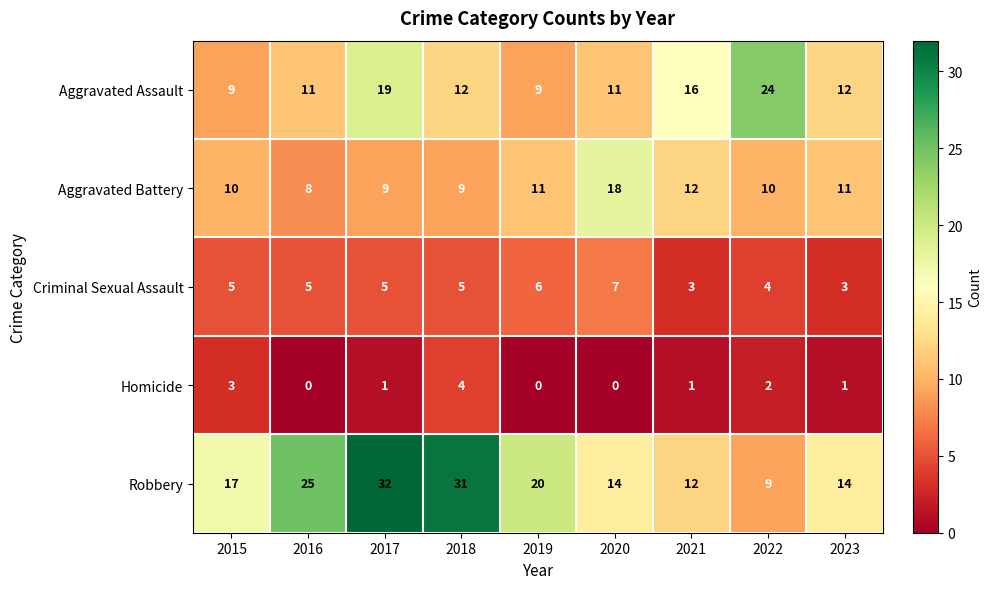

Is it true that Criminal Sexual Assault equals 5 at 2018?

True